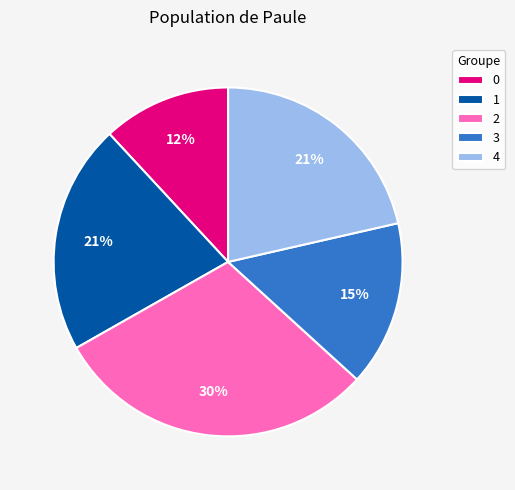

Between 3 and 1, which is larger?

1